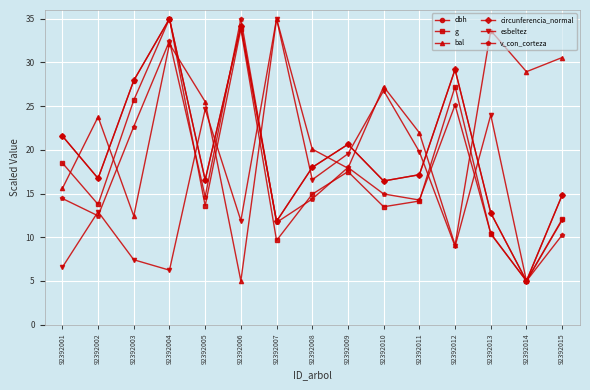

What is the difference between the g values at 92392014 and 92392015?

7.1